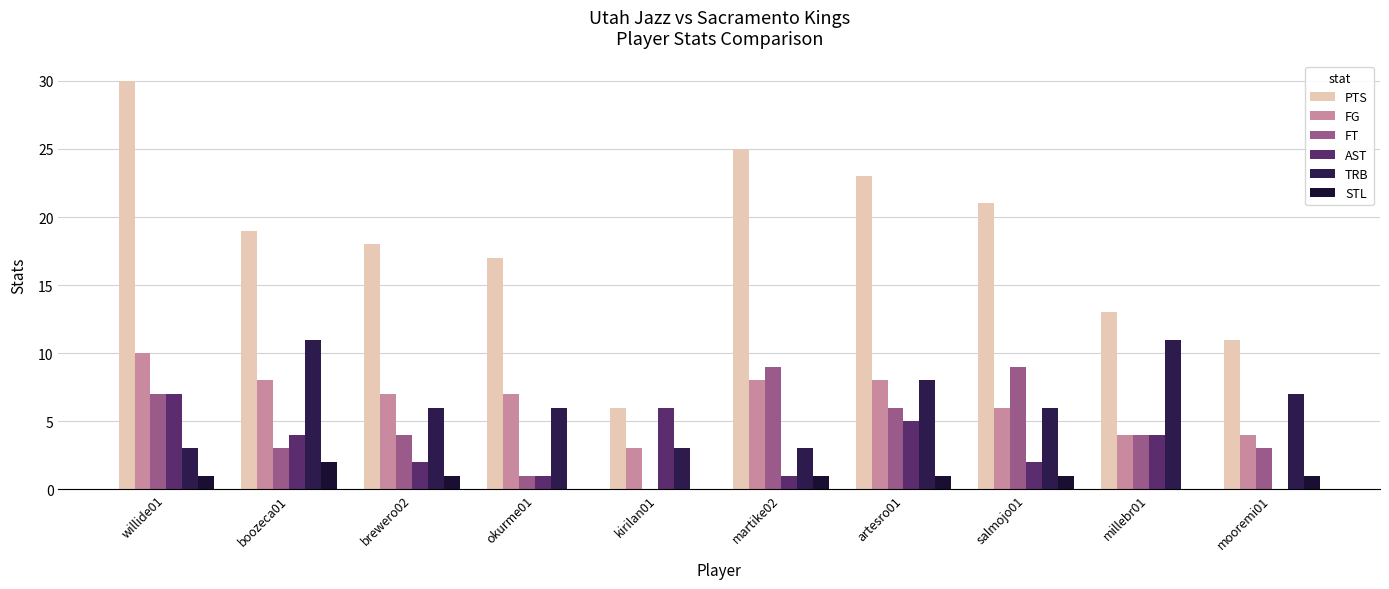

What is the value of the AST bar at the 4th from the left?

1